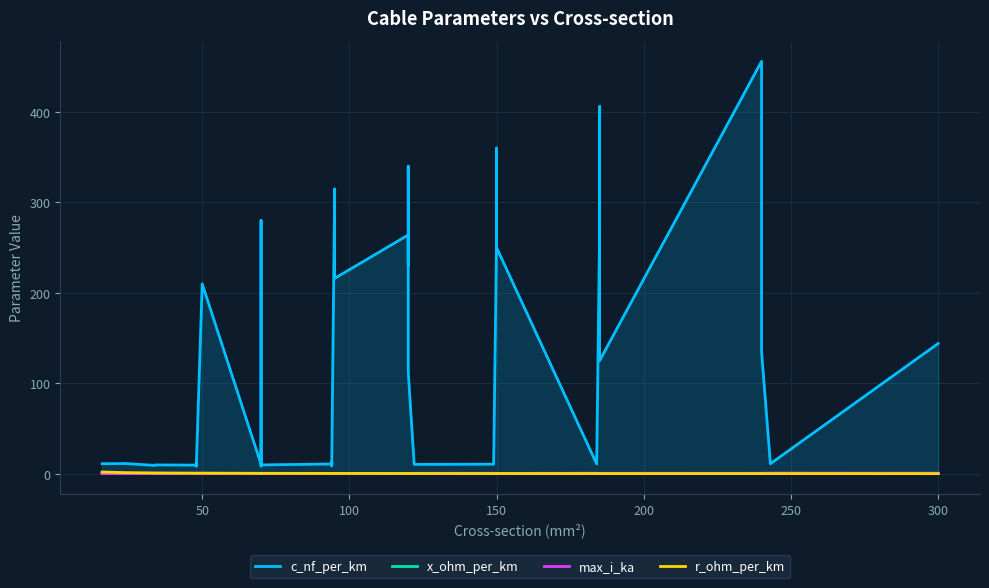

How many interior local valleys does the r_ohm_per_km series have?

6